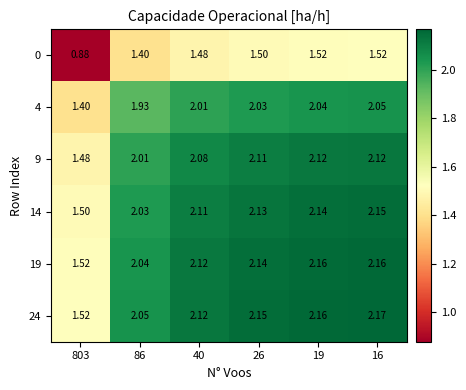

Is the value of 0 at 16 greater than the value of 14 at 40?

No